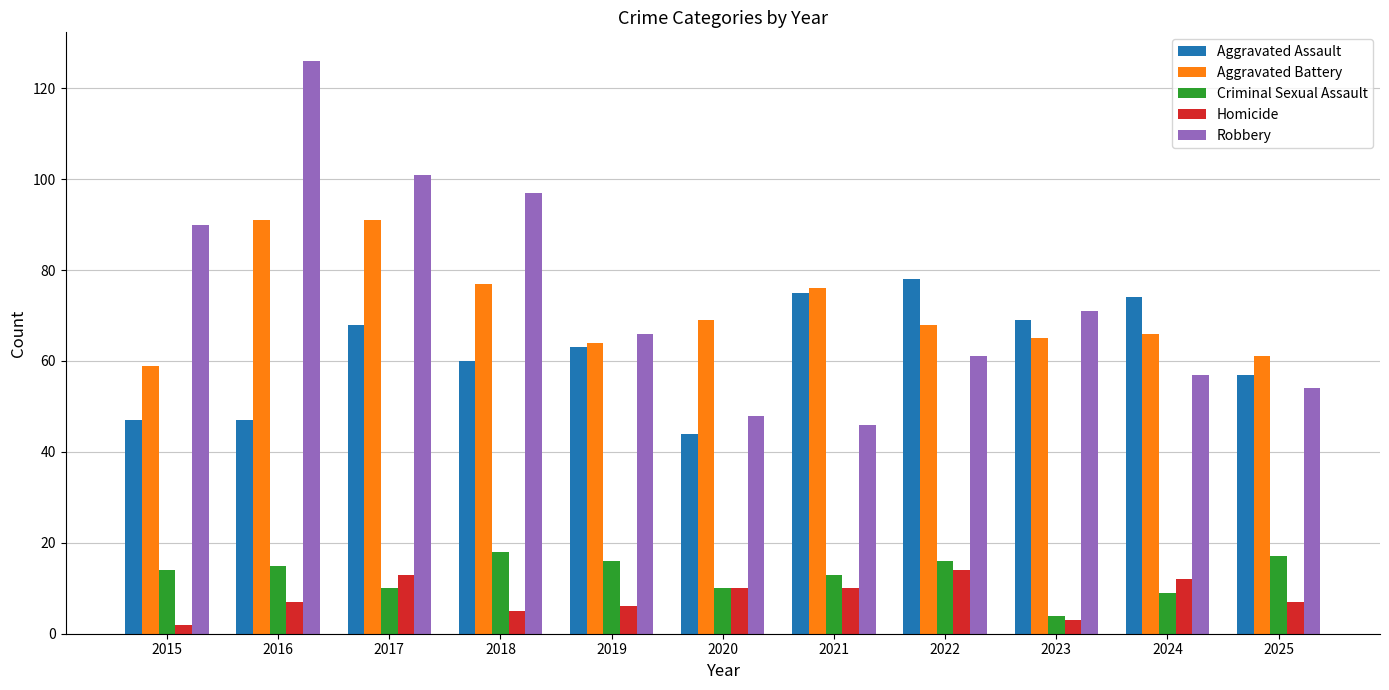

The value of Criminal Sexual Assault at 2018 is 18. True or false?

True